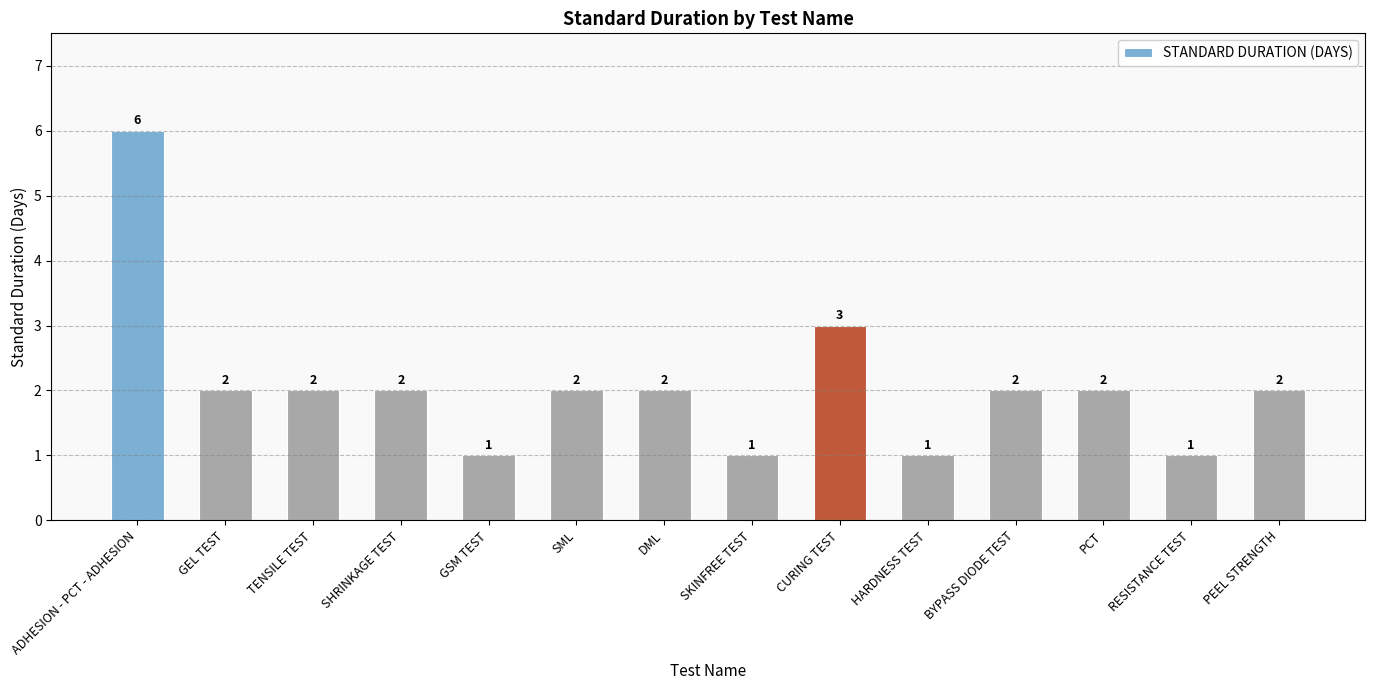

What is the difference between the maximum and minimum values?

5